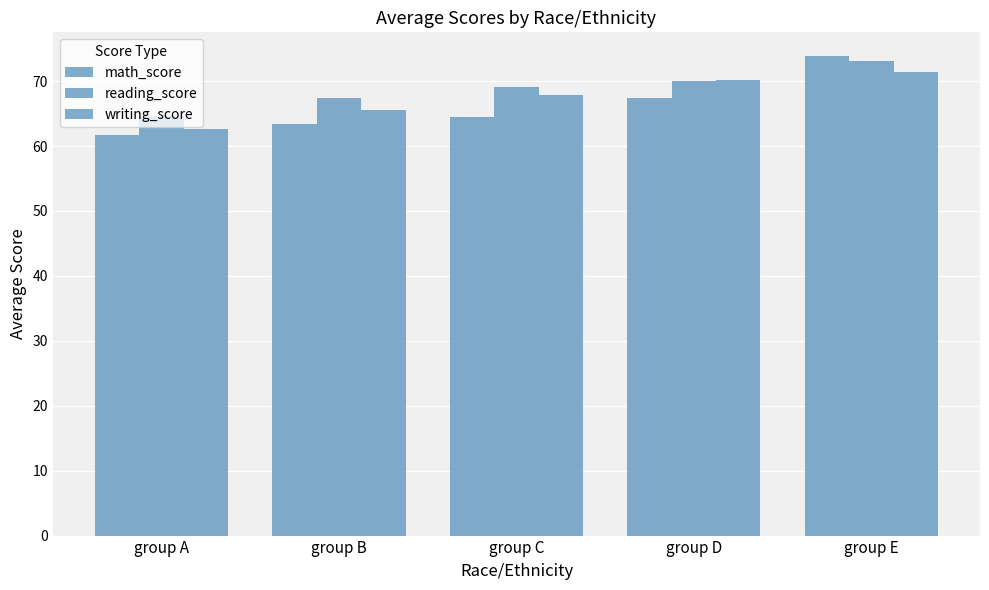

Which series has the largest range (max minus min)?

math_score